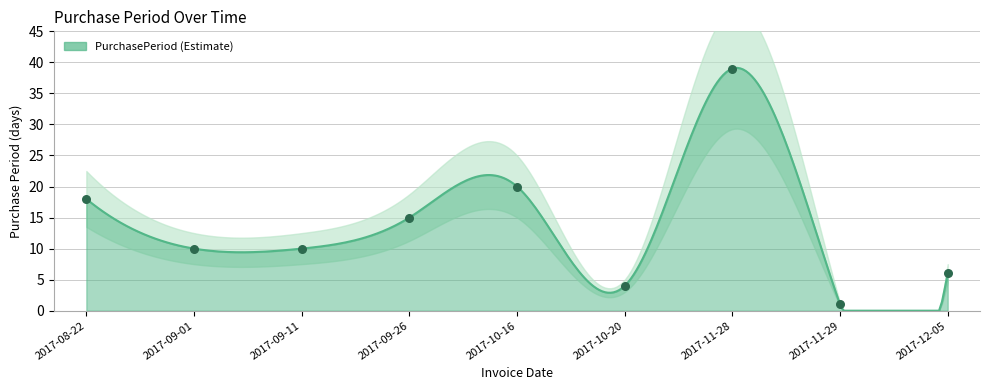

Which has a higher value, 2017-11-29 or 2017-10-20?

2017-10-20